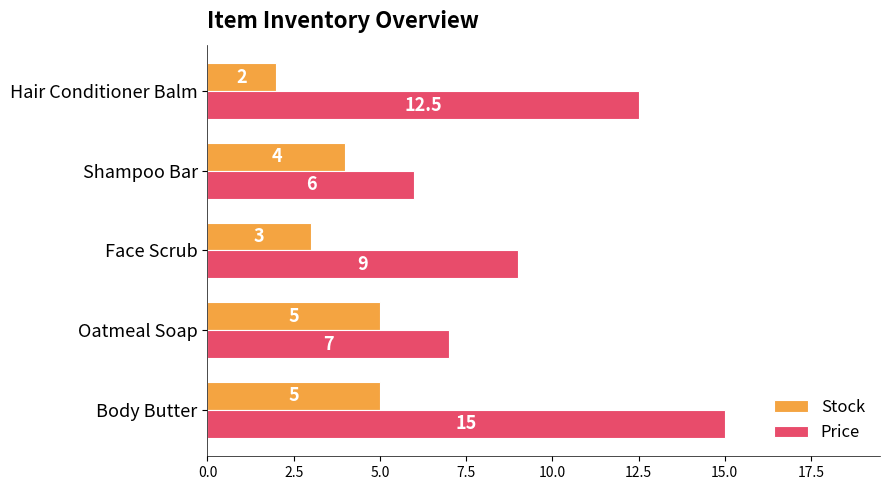

The Stock series shows 4.5 at Face Scrub. True or false?

False